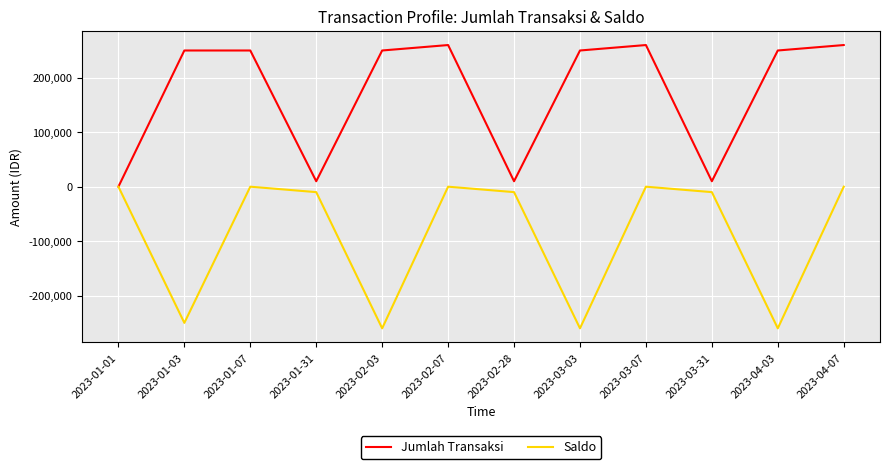

Rank the series by their average value, from highest to lowest.

Jumlah Transaksi, Saldo